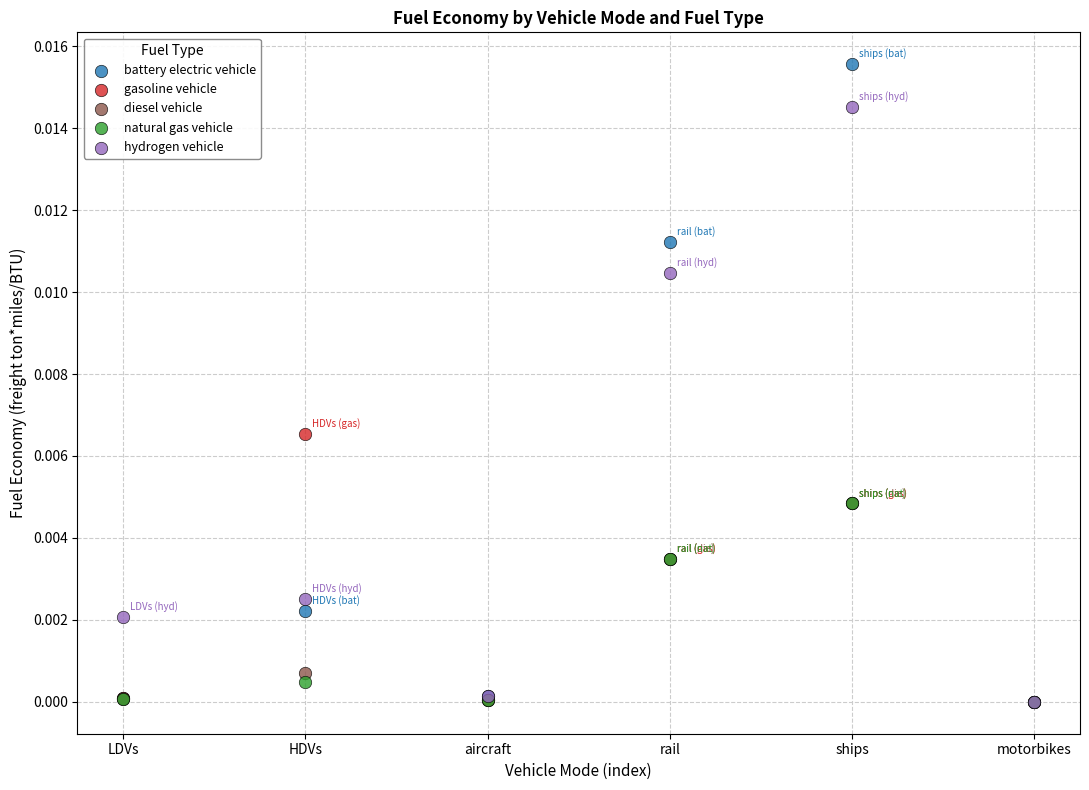

Which series reaches the maximum Y coordinate?

battery electric vehicle